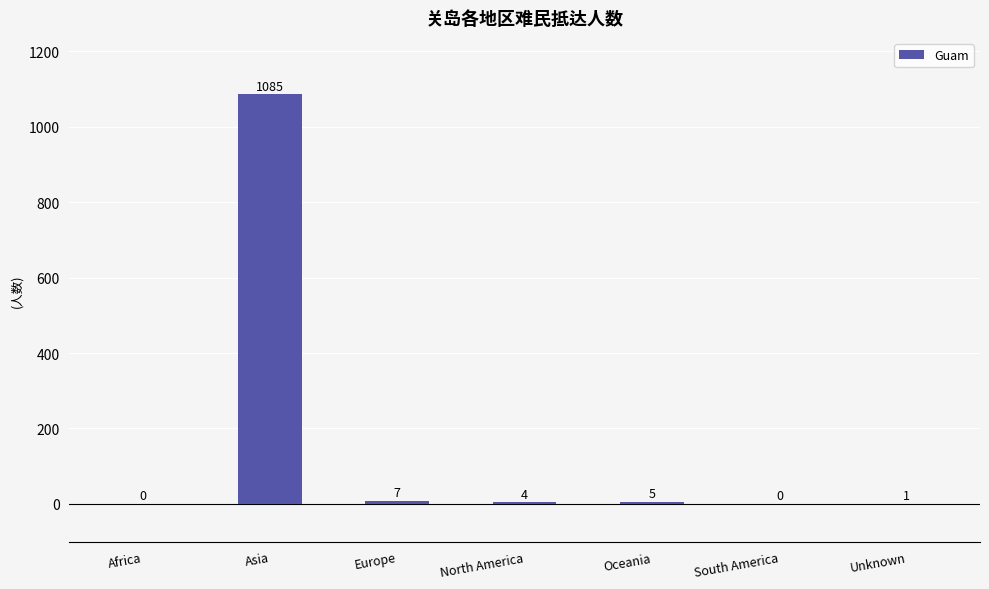

The value at South America is 650. True or false?

False